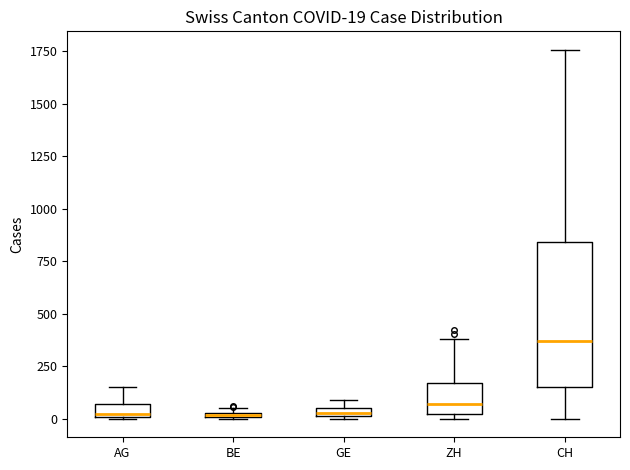

Comparing the boxes themselves (not the whiskers), which one is the tallest?

CH